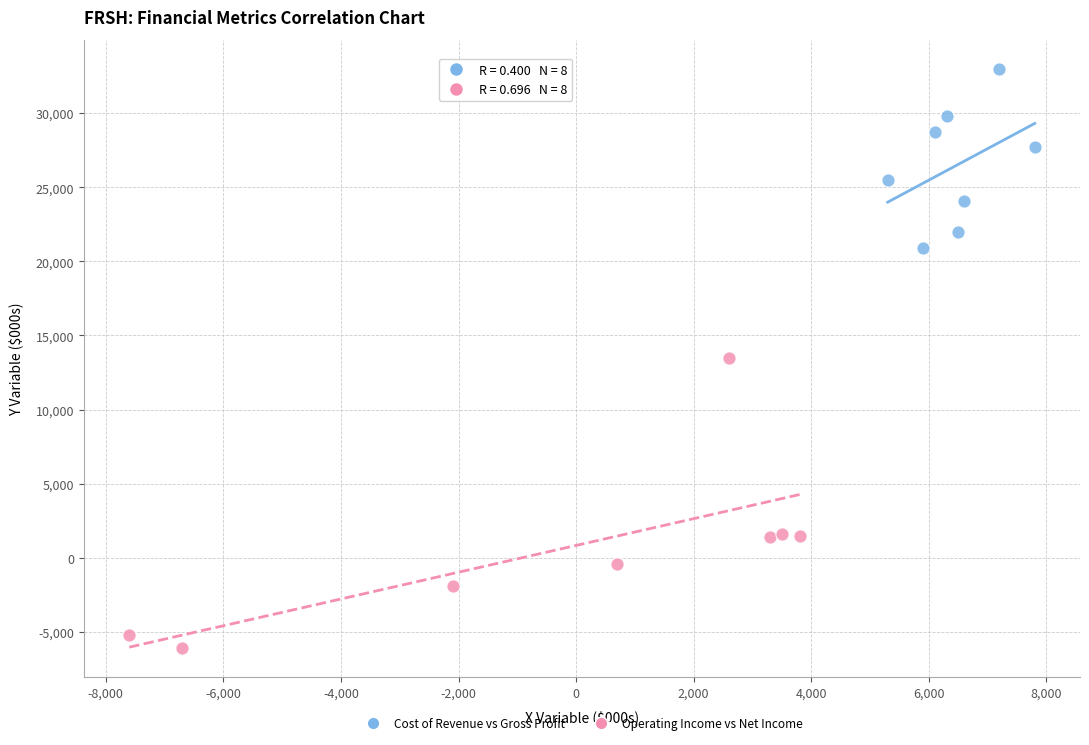

Which series contains the highest Y value?

Cost of Revenue vs Gross Profit